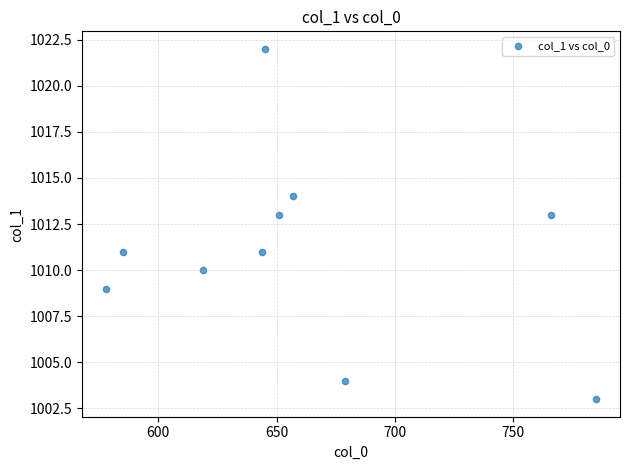

What is the range of X values (max minus min)?

207